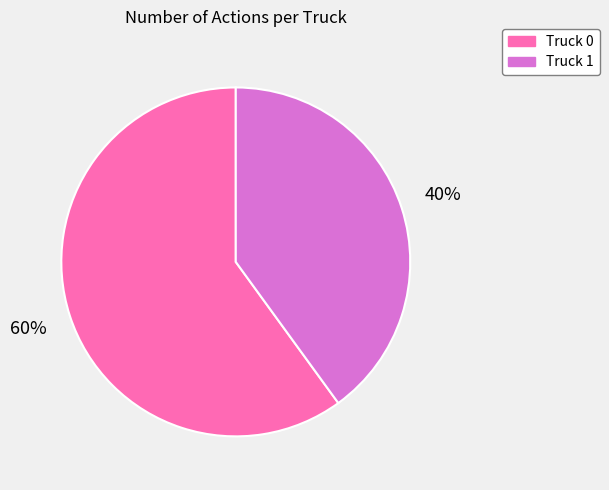

Which slice is the largest?

Truck 0